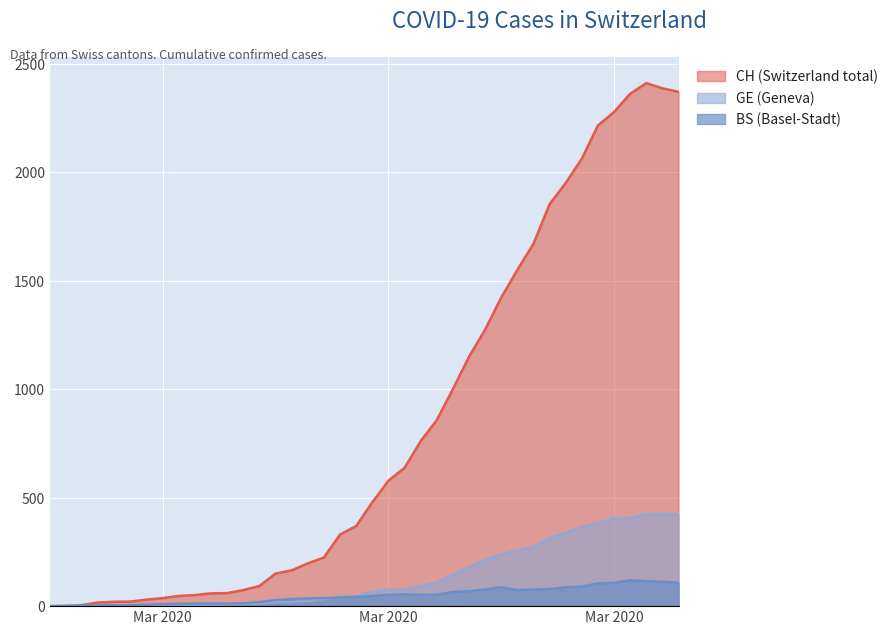

What position from the left is 2020-03-19?

24